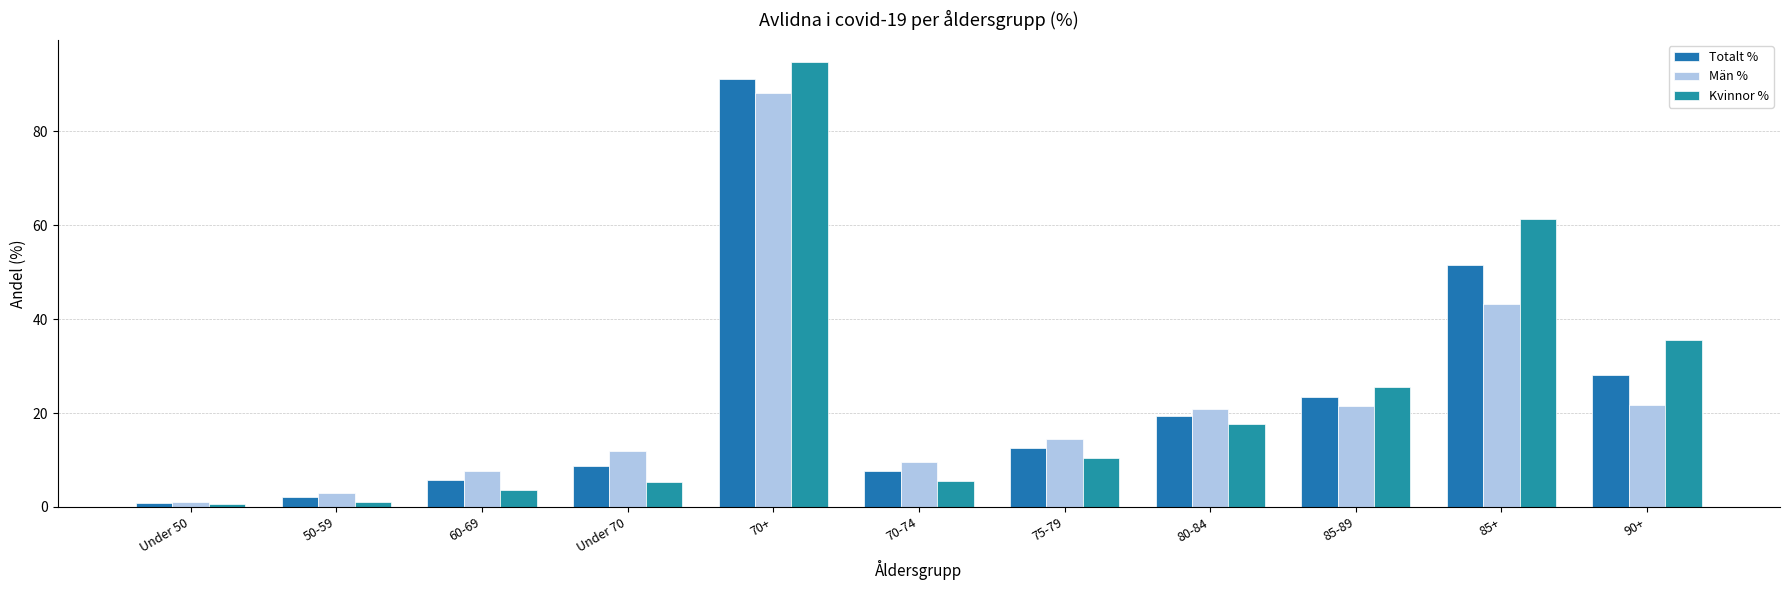

Is the value of Kvinnor % at 85+ greater than the value of Män % at 80-84?

Yes